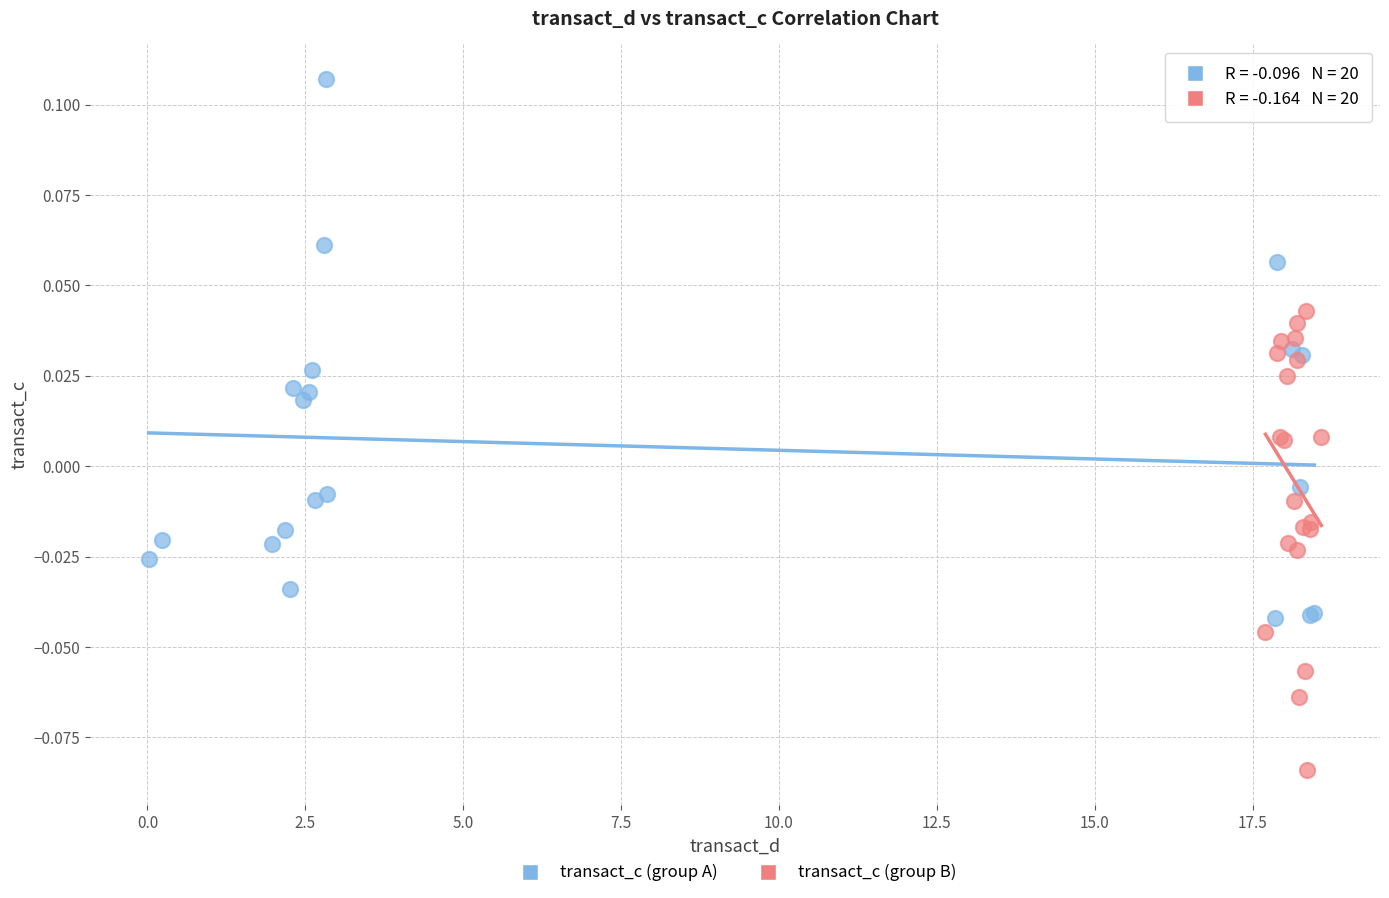

Which series has the largest Y range (max minus min)?

transact_c (group A)